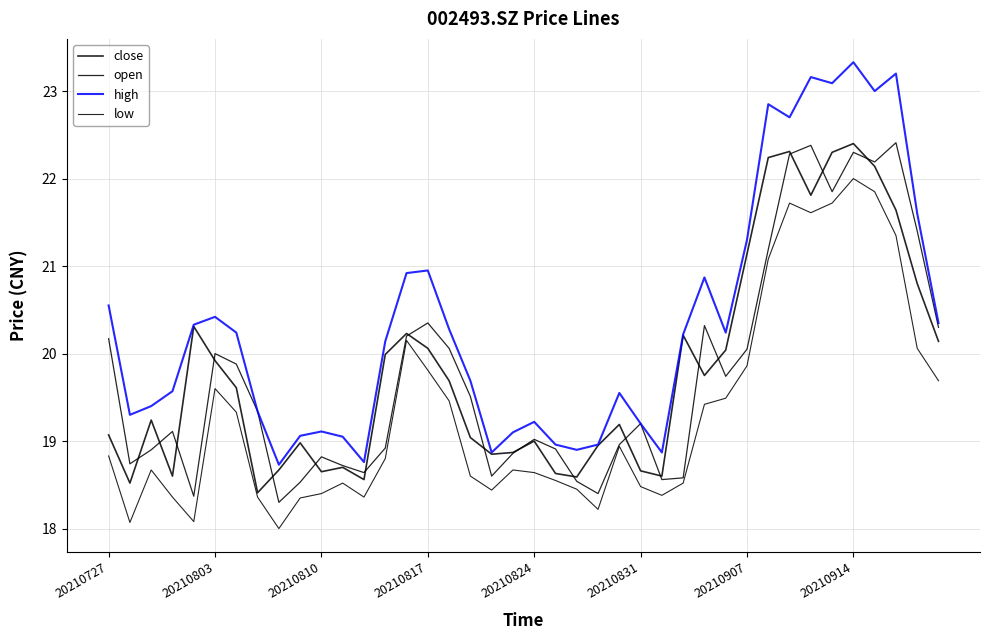

Is this an area chart (filled region under the line)?

No